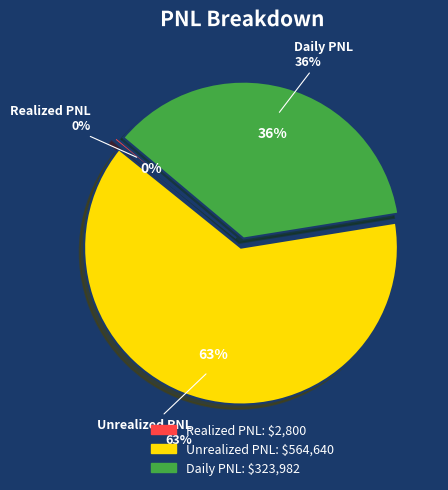

What is the change in value from Unrealized PNL to Daily PNL?

-240657.4